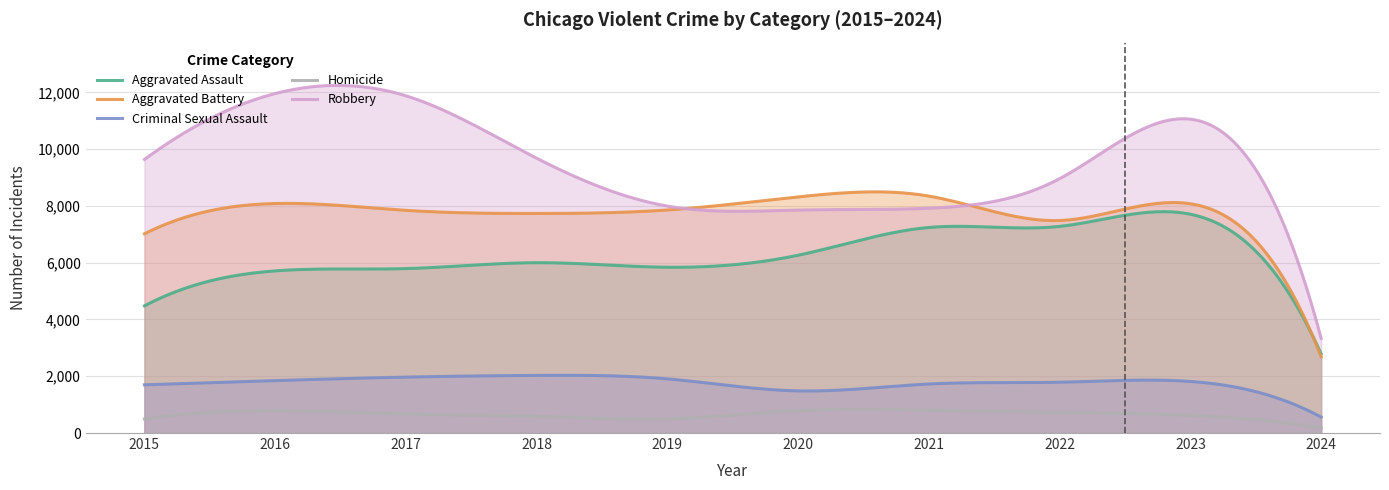

What is the minimum value for Criminal Sexual Assault?

562.0